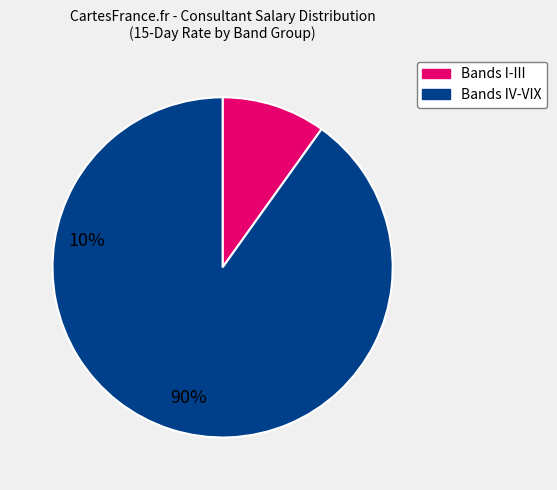

Does any single category account for the majority?

Yes